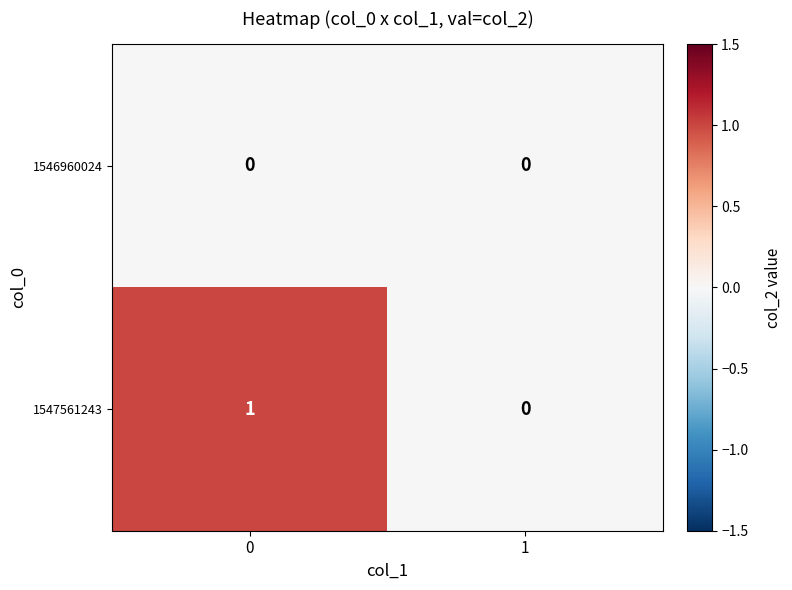

Between 0 and 1, which series saw the biggest shift?

1547561243